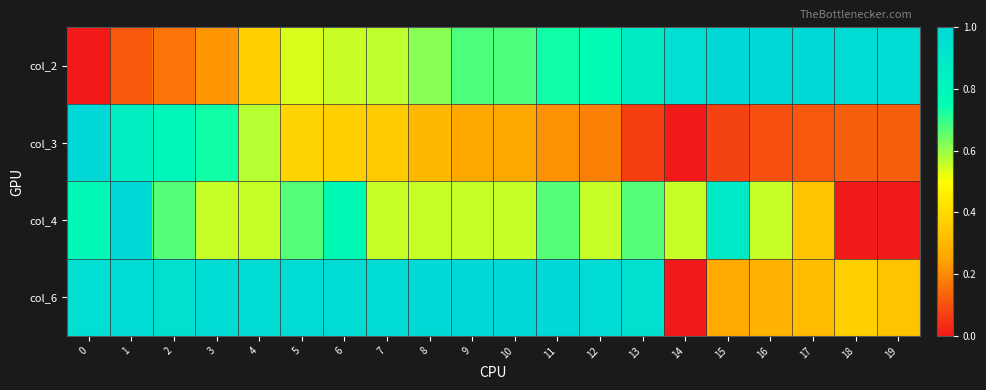

Which category has the highest value across all series?

15